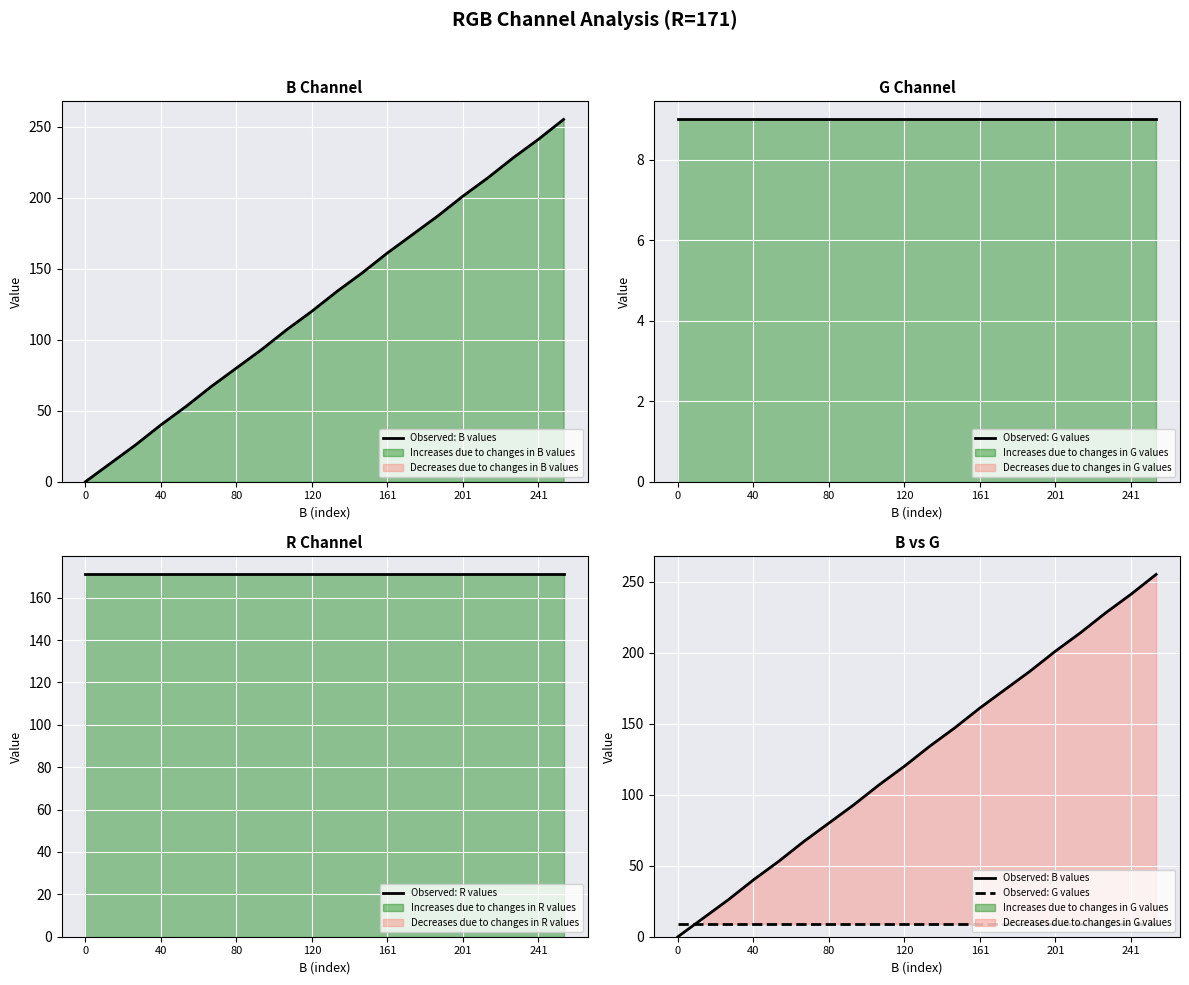

What is the greatest value displayed?

255